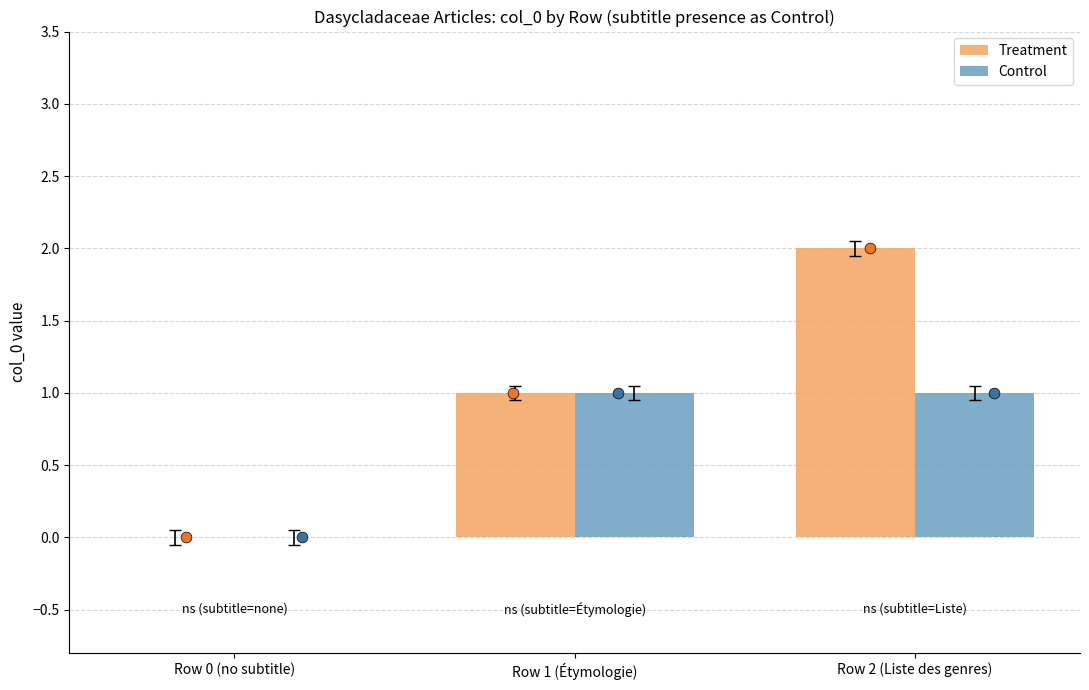

Which series contains the lowest Y value?

Treatment